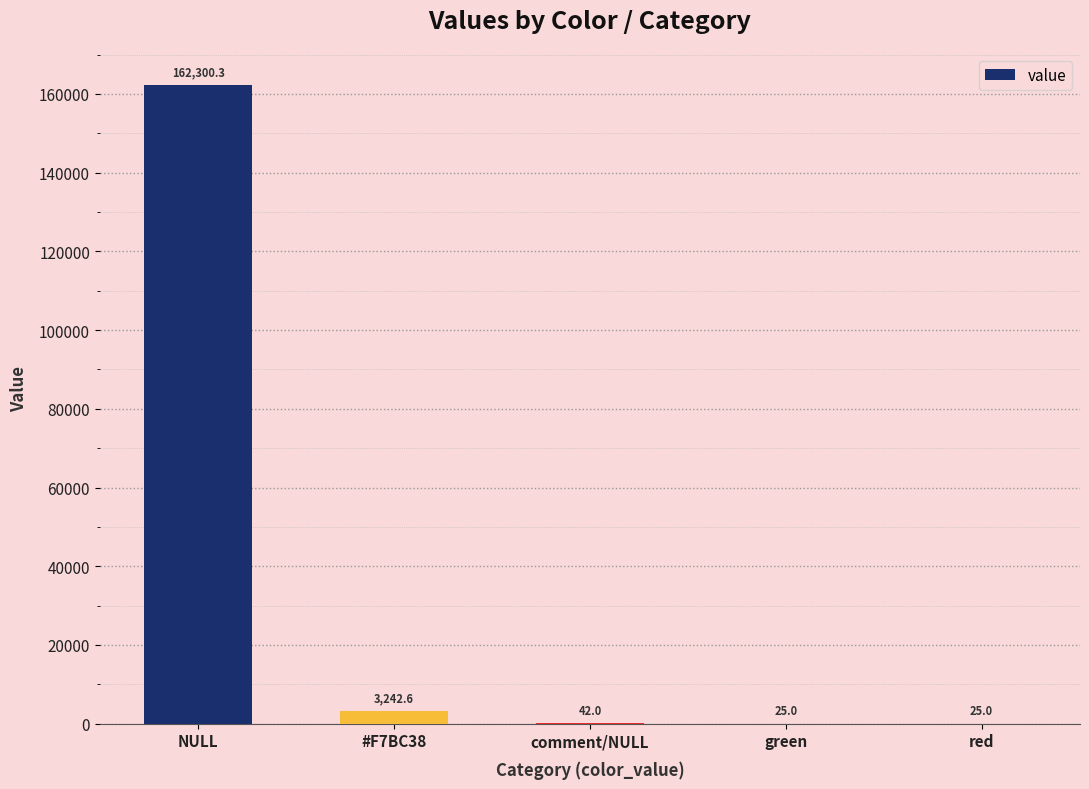

What is the average value?

33127.0